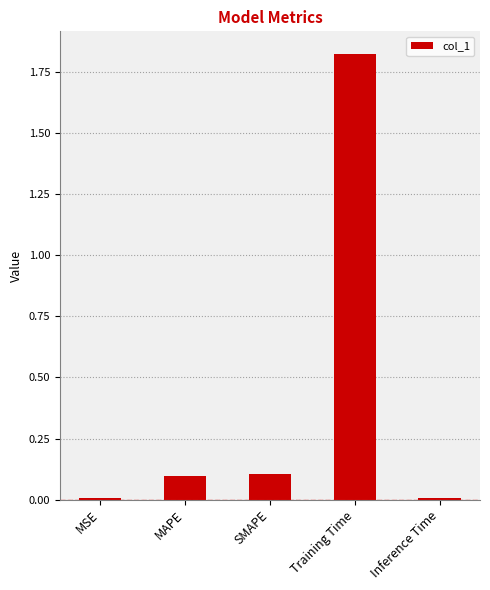

At which category does the chart reach its peak across all series?

Training Time